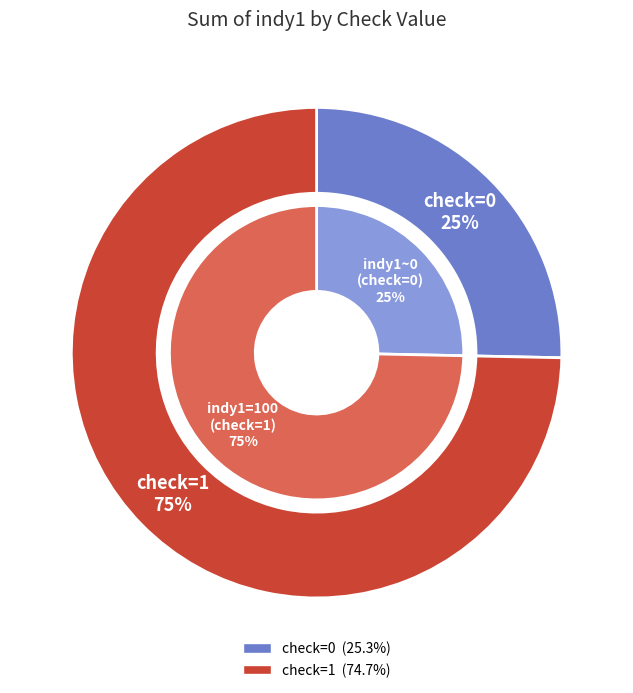

To the nearest percent, what is the average slice percentage?

50%